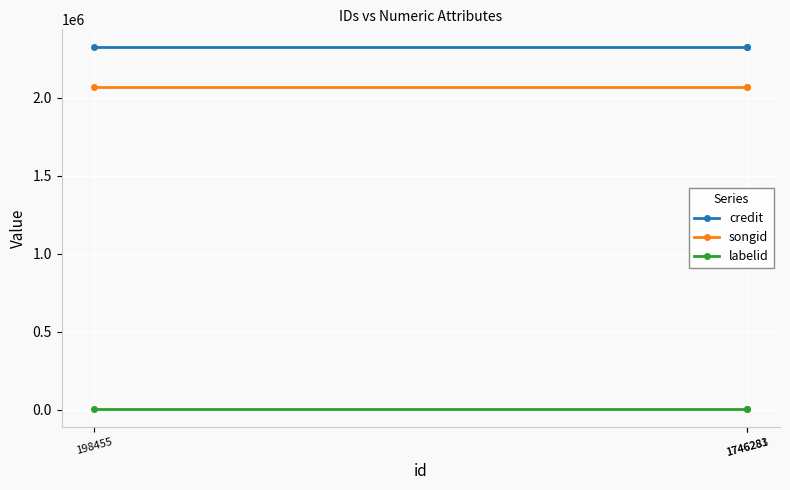

Rank the series by their maximum value, from highest to lowest.

credit, songid, labelid